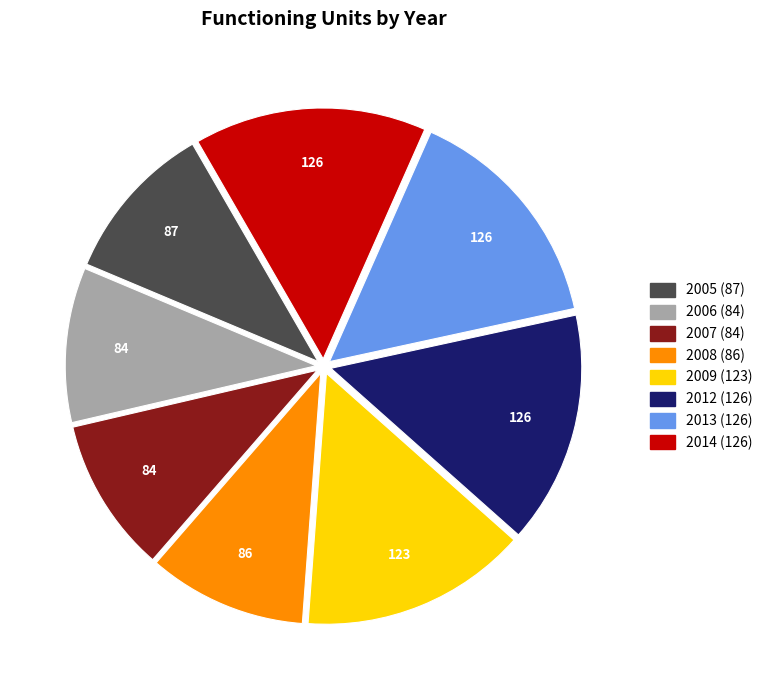

Is 2013 the majority of the pie?

No